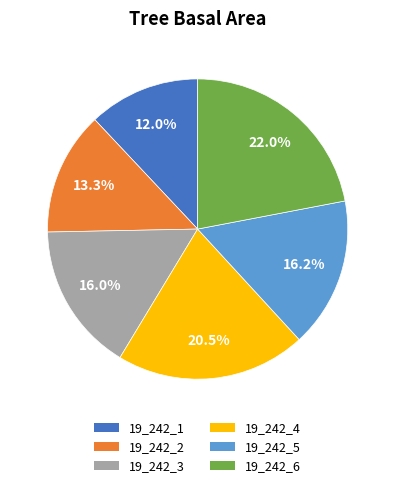

To the nearest percent, what is the combined percentage of 19_242_1 and 19_242_5?

28%